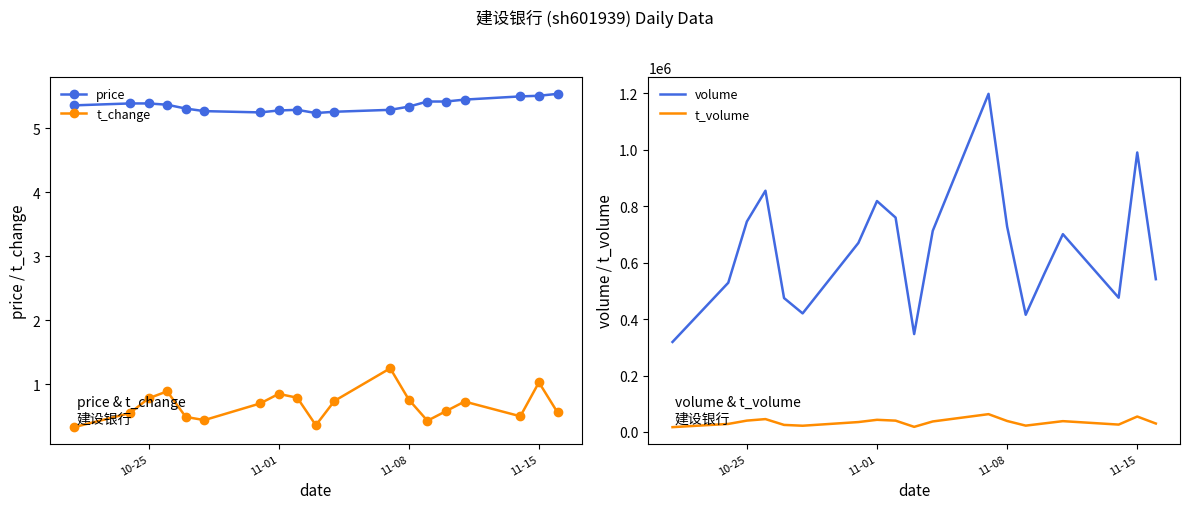

How many data points does each series have?

19